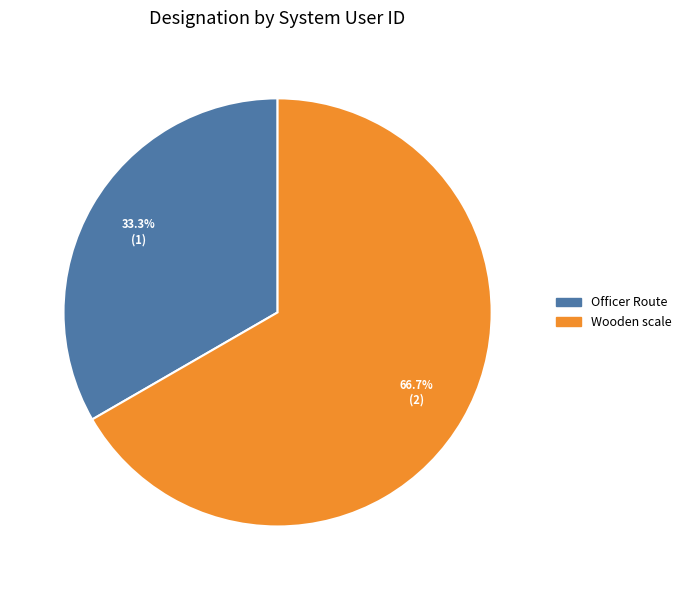

To the nearest percent, what is the average slice percentage?

50%